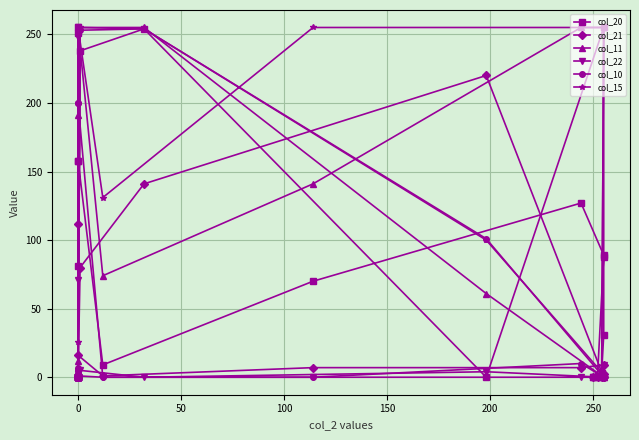

What is the difference between the maximum and second lowest values in the col_11 series?

255